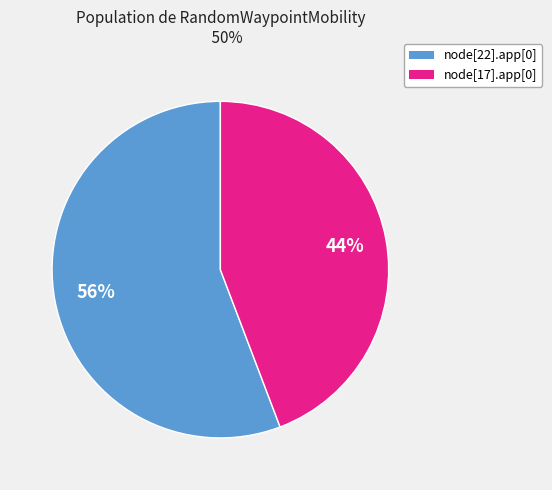

To the nearest percent, what is the average slice percentage?

50%